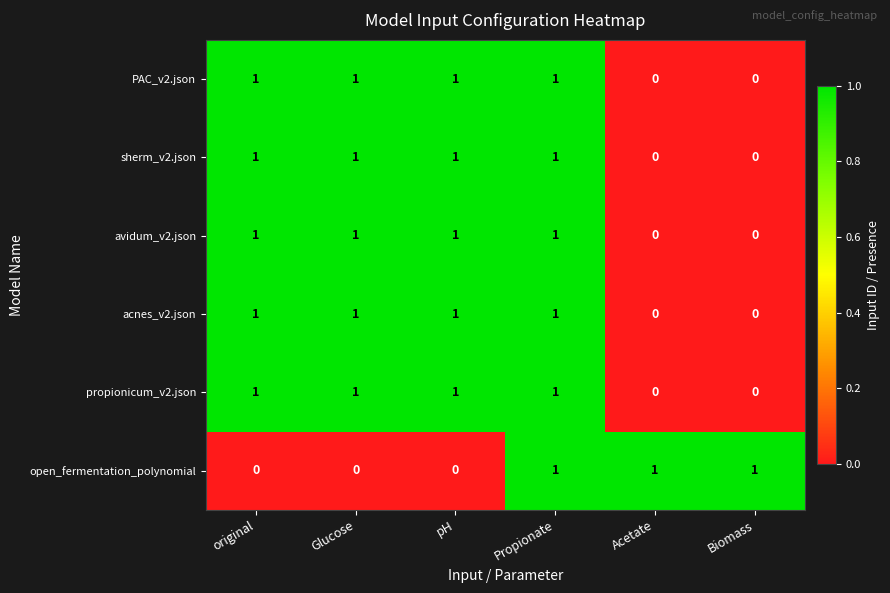

At how many categories does at least one series exceed 0?

6